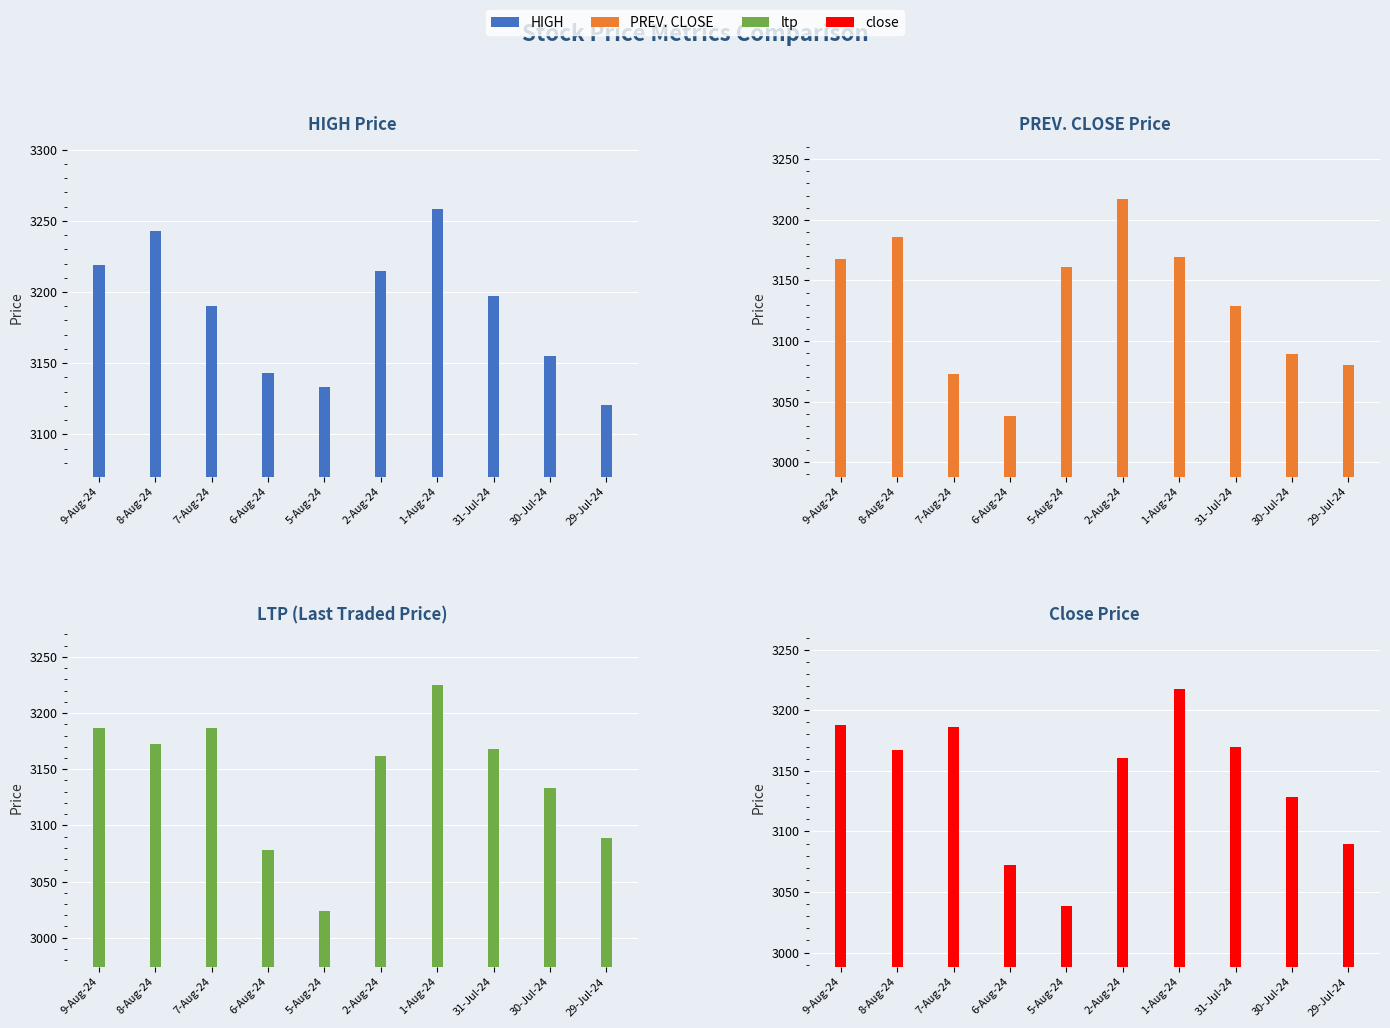

At 2-Aug-24, list the series in order from smallest to largest.

close, ltp, HIGH, PREV. CLOSE